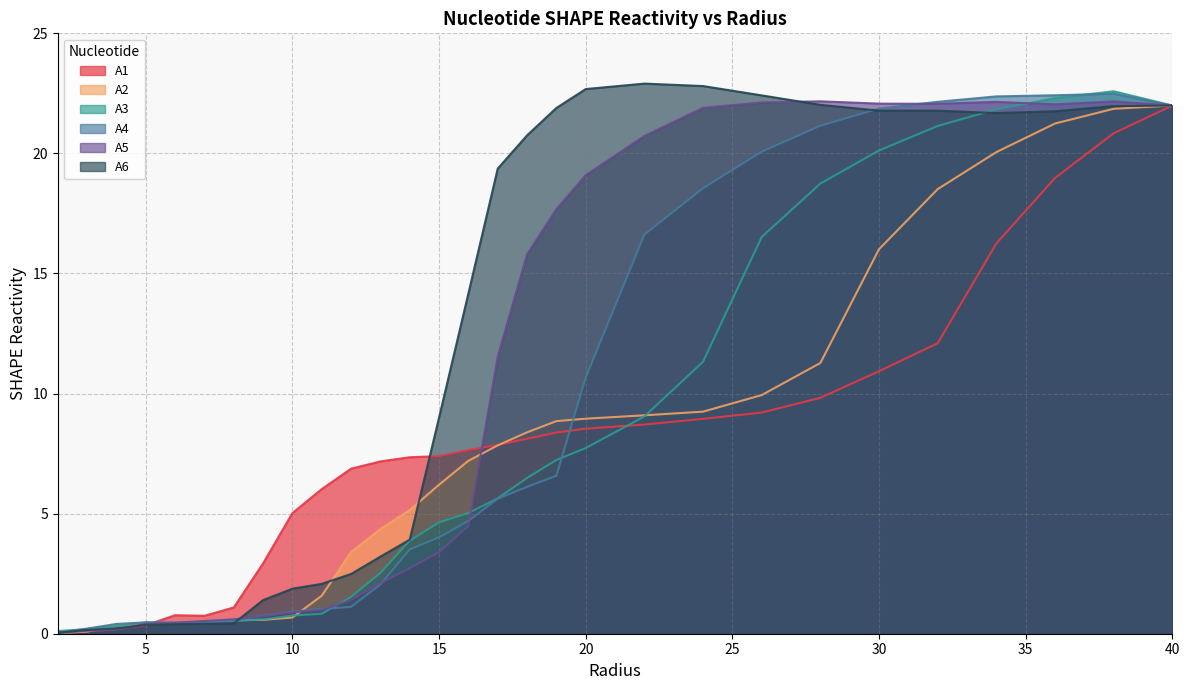

True or false: A2 has more than 1 interior local peaks.

False